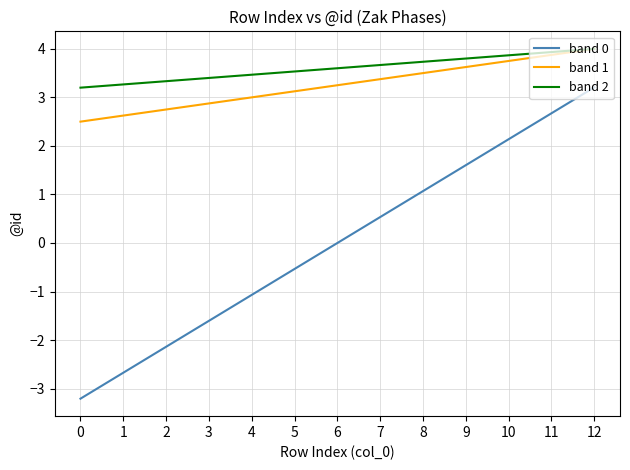

True or false: band 1 and band 0 intersect in this chart.

False